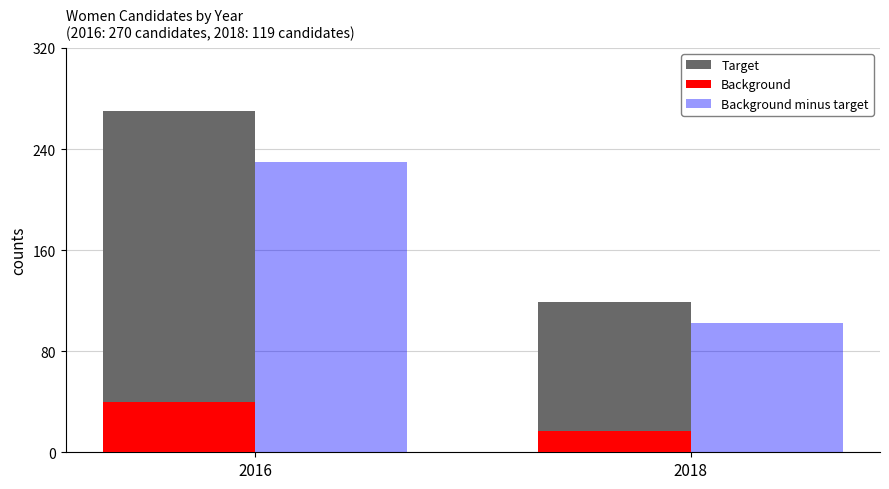

Reading right to left, extract all data points from this chart.

Target: 2018=119	2016=270
Background: 2018=17	2016=40
Background minus target: 2018=102	2016=230